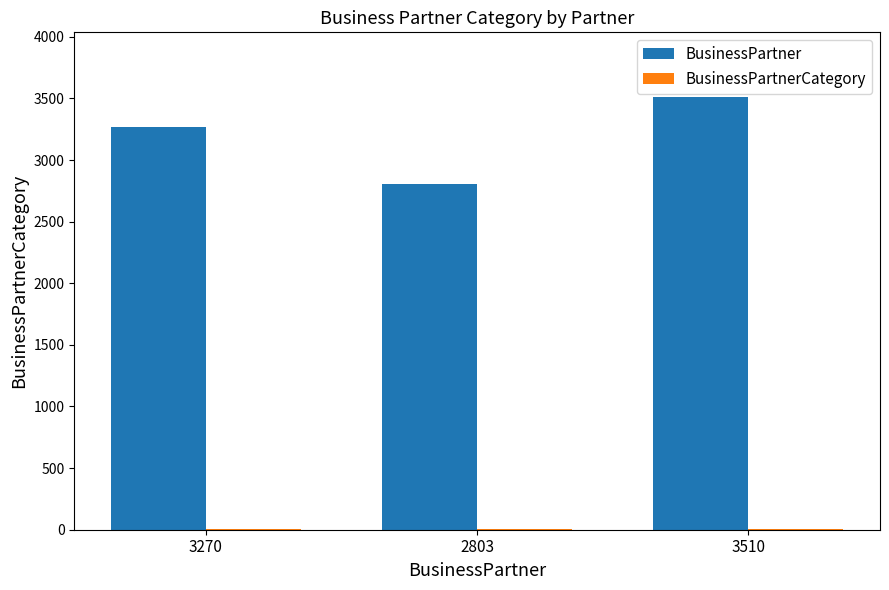

Which label corresponds to the largest value in the chart?

3510